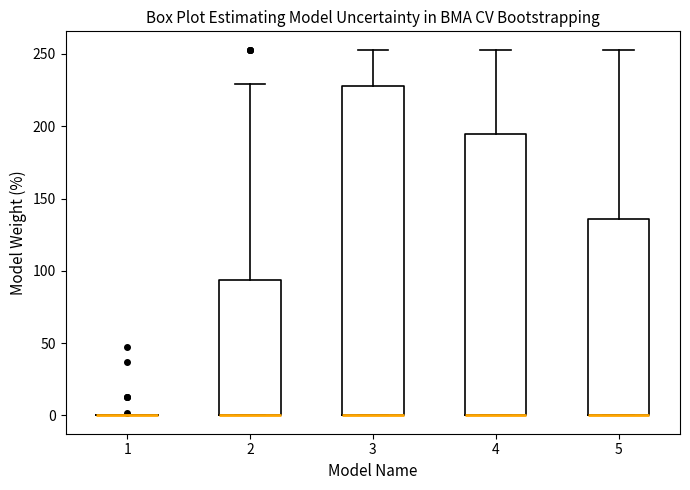

Comparing the boxes themselves (not the whiskers), which one is the tallest?

3